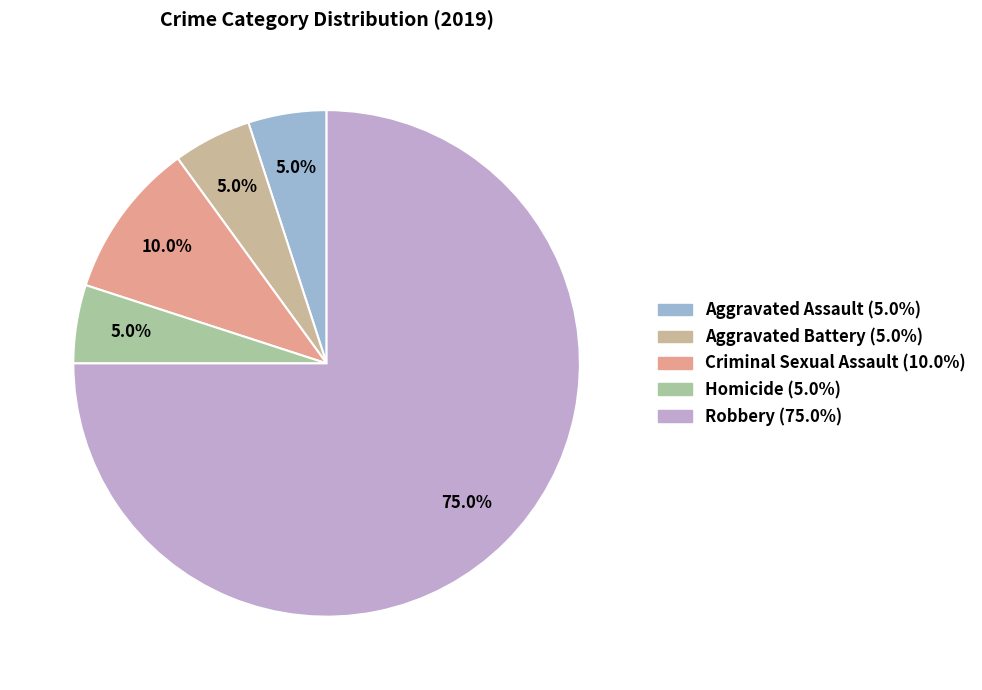

To the nearest percent, what is the combined percentage of Aggravated Assault and Criminal Sexual Assault?

15%